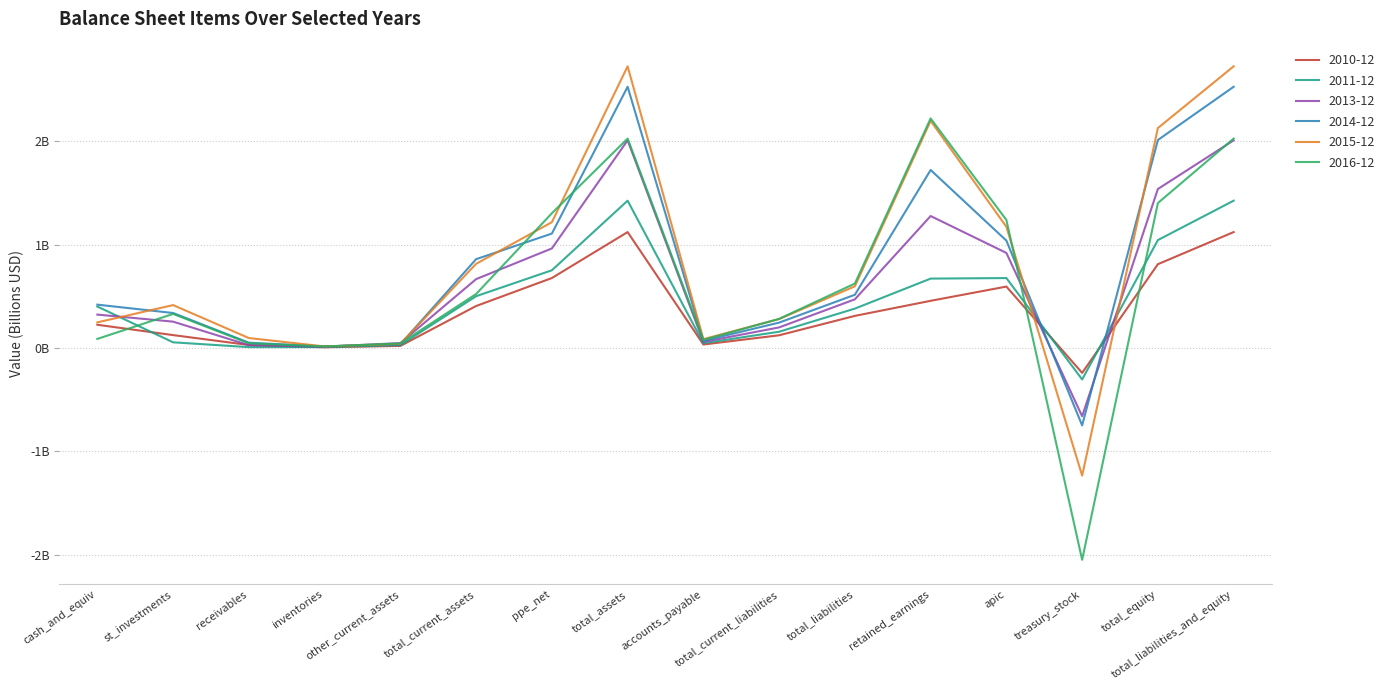

What are all the series names shown in the legend?

2010-12, 2011-12, 2013-12, 2014-12, 2015-12, 2016-12